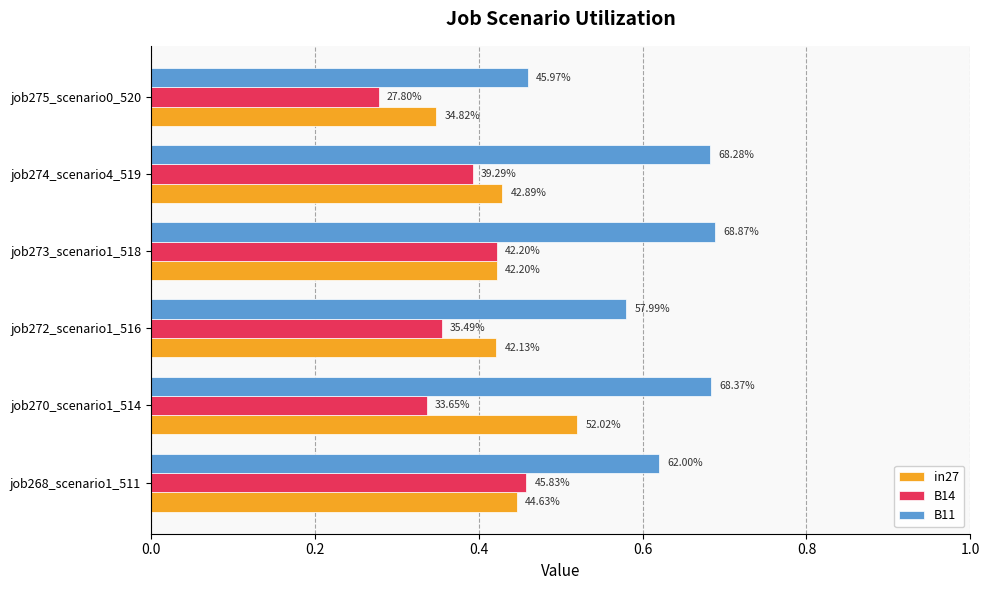

Which series has the largest range (max minus min)?

B11